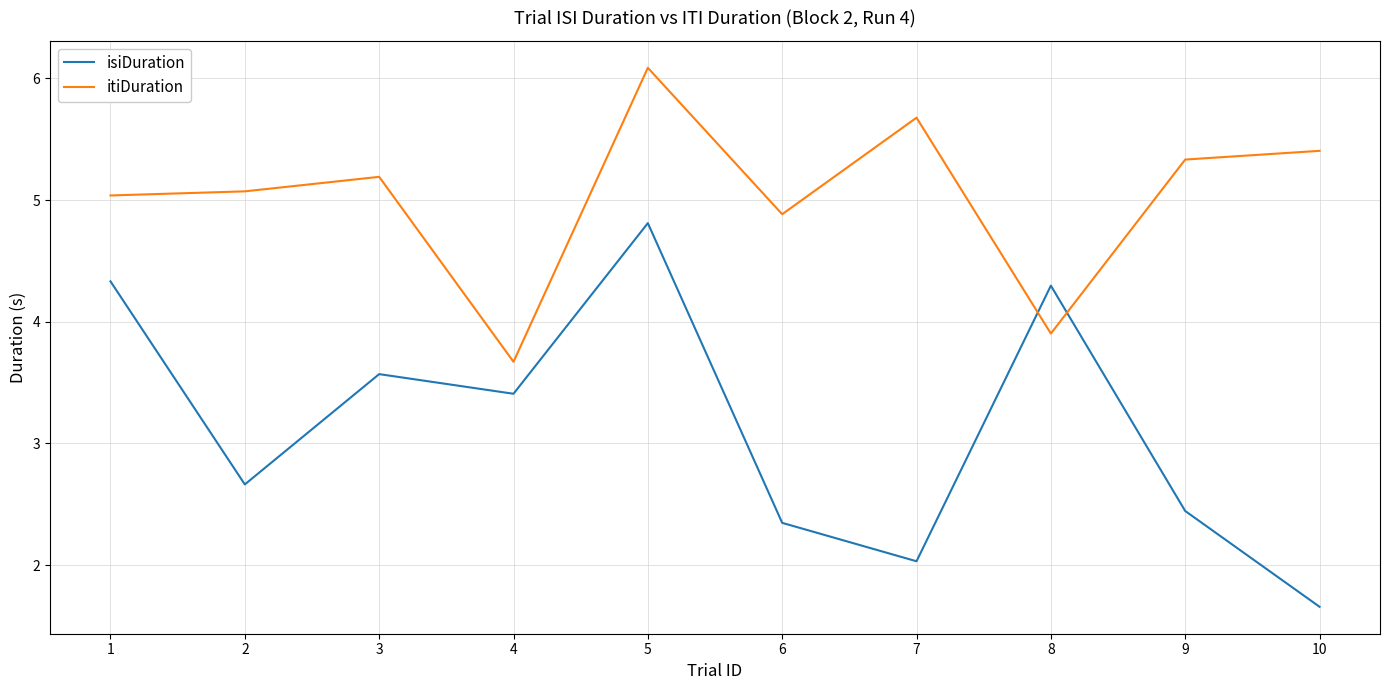

Where does the isiDuration series first go above 3?

1